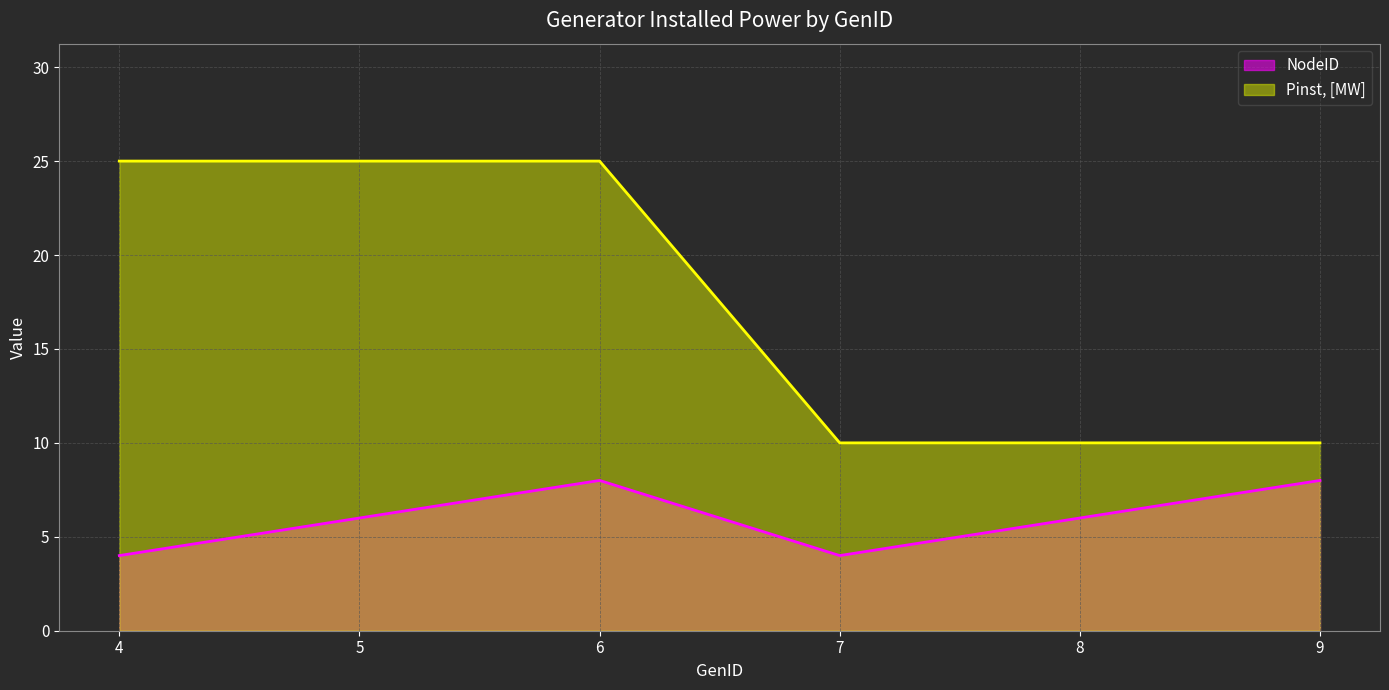

True or false: NodeID and Pinst, [MW] intersect in this chart.

False